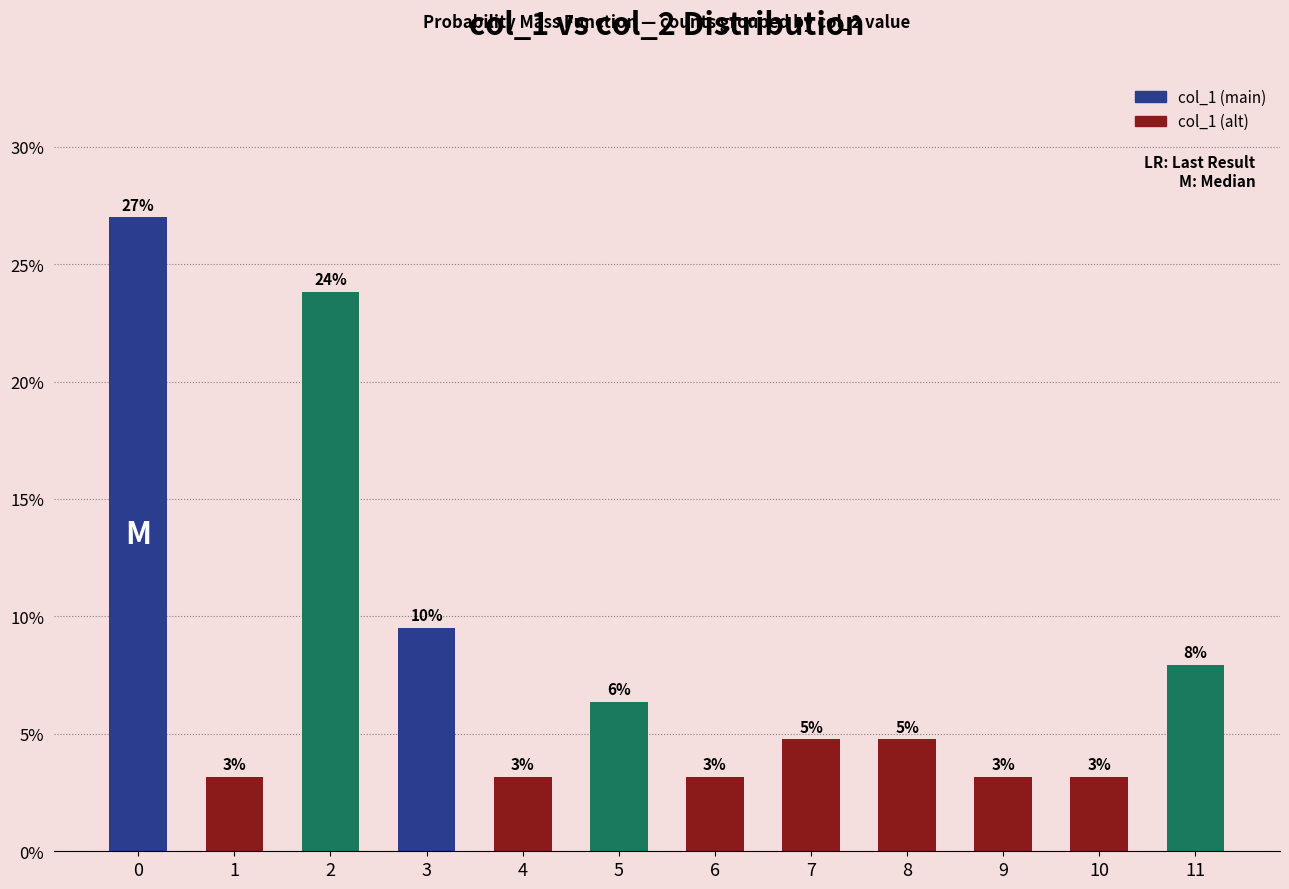

Where is the data nearest to the value 0?

1